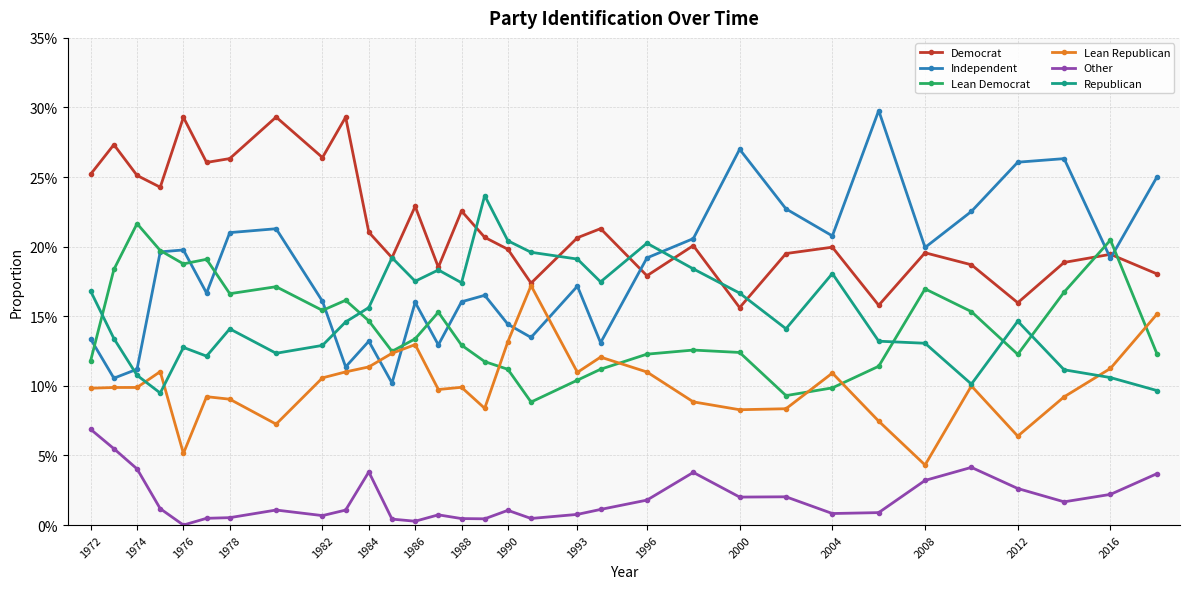

Is this an area chart (filled region under the line)?

No